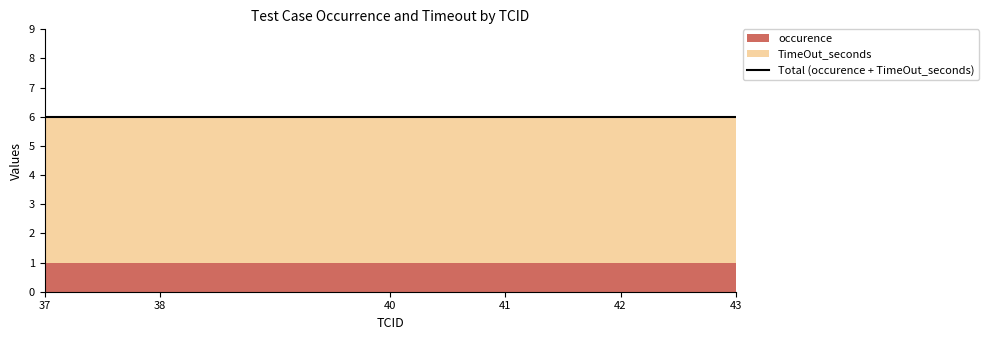

Rank the series by their average value, from lowest to highest.

occurence, TimeOut_seconds